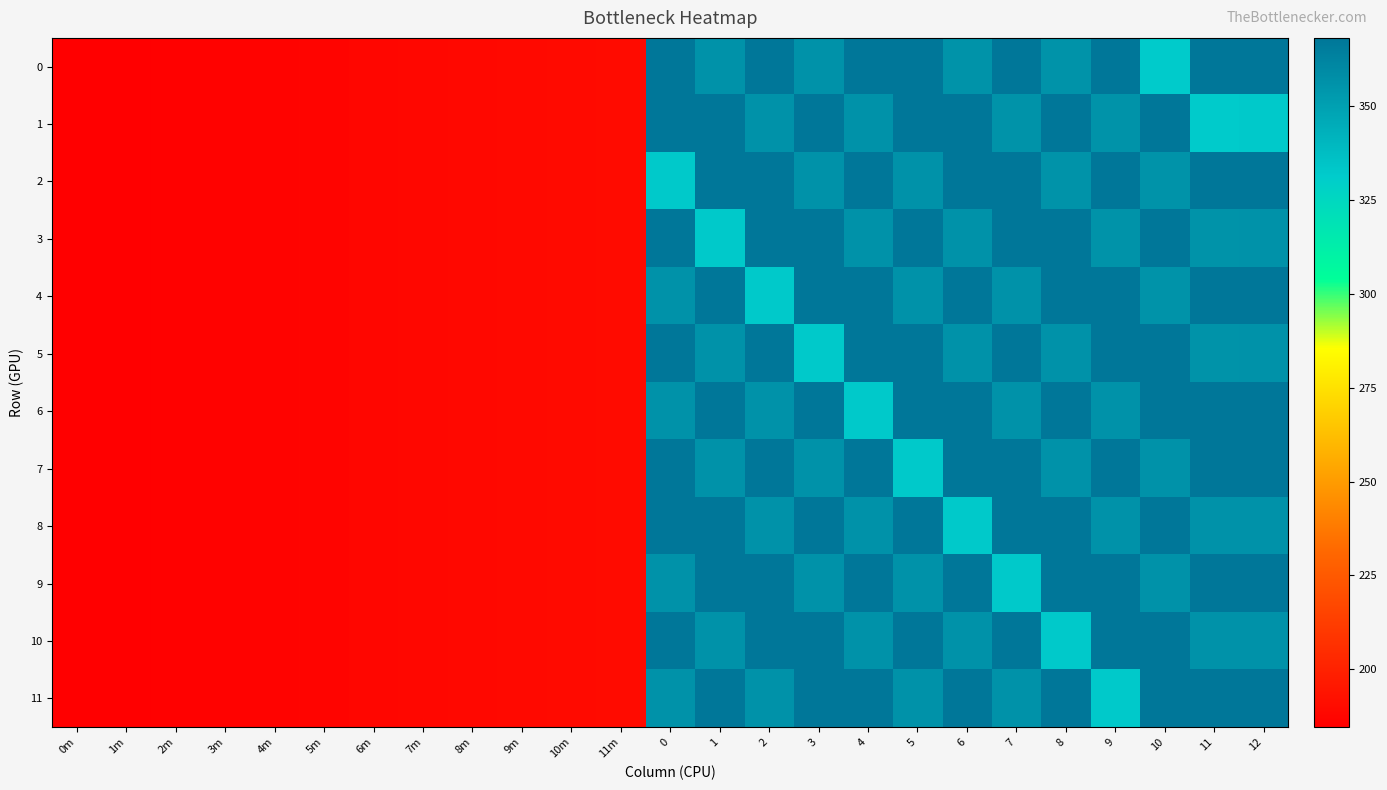

Which category has the lowest value across all series?

0m